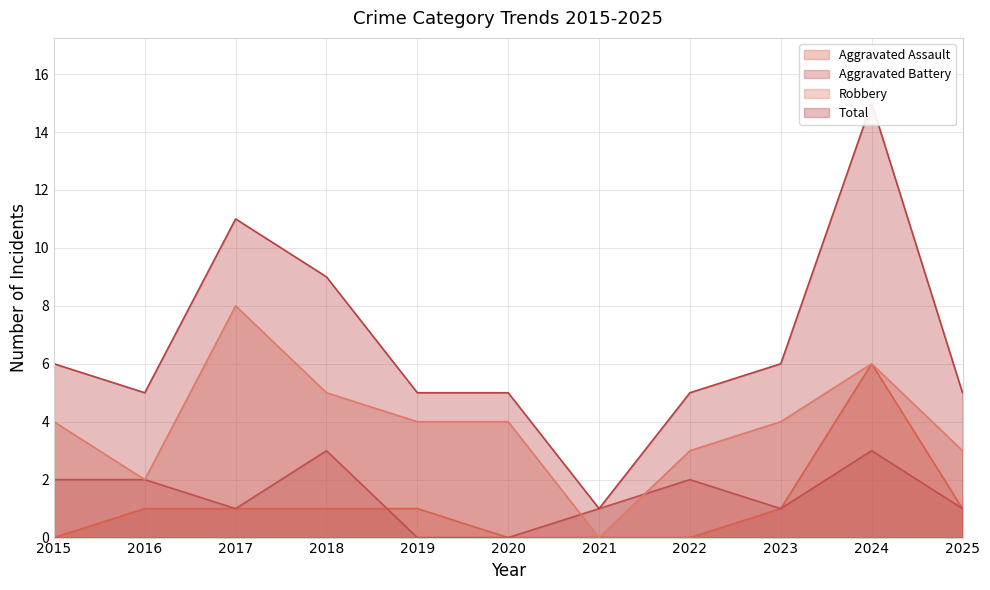

What is the spread (max minus min) of values at 2024?

12